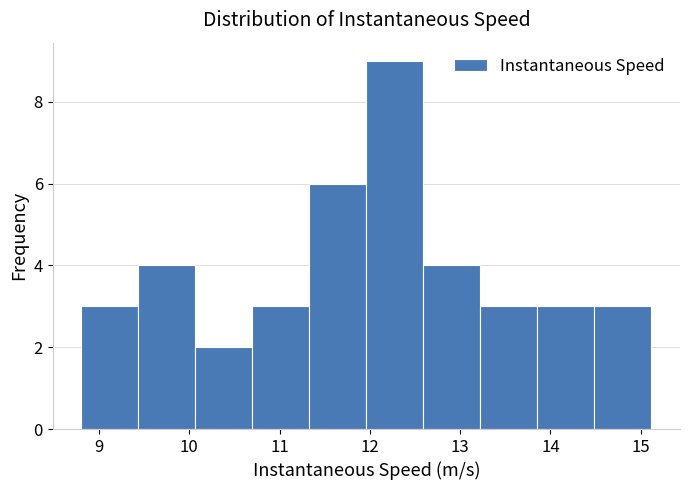

Reading left to right, transcribe this chart: for each bar, give the range it covers on the x-axis and its height. Neither the bar edges nor the heights are printed on the chart, so give them approximately, as read against the axes.

8.8 to 9.4: 3
9.4 to 10.1: 4
10.1 to 10.7: 2
10.7 to 11.3: 3
11.3 to 12.0: 6
12.0 to 12.6: 9
12.6 to 13.2: 4
13.2 to 13.9: 3
13.9 to 14.5: 3
14.5 to 15.1: 3